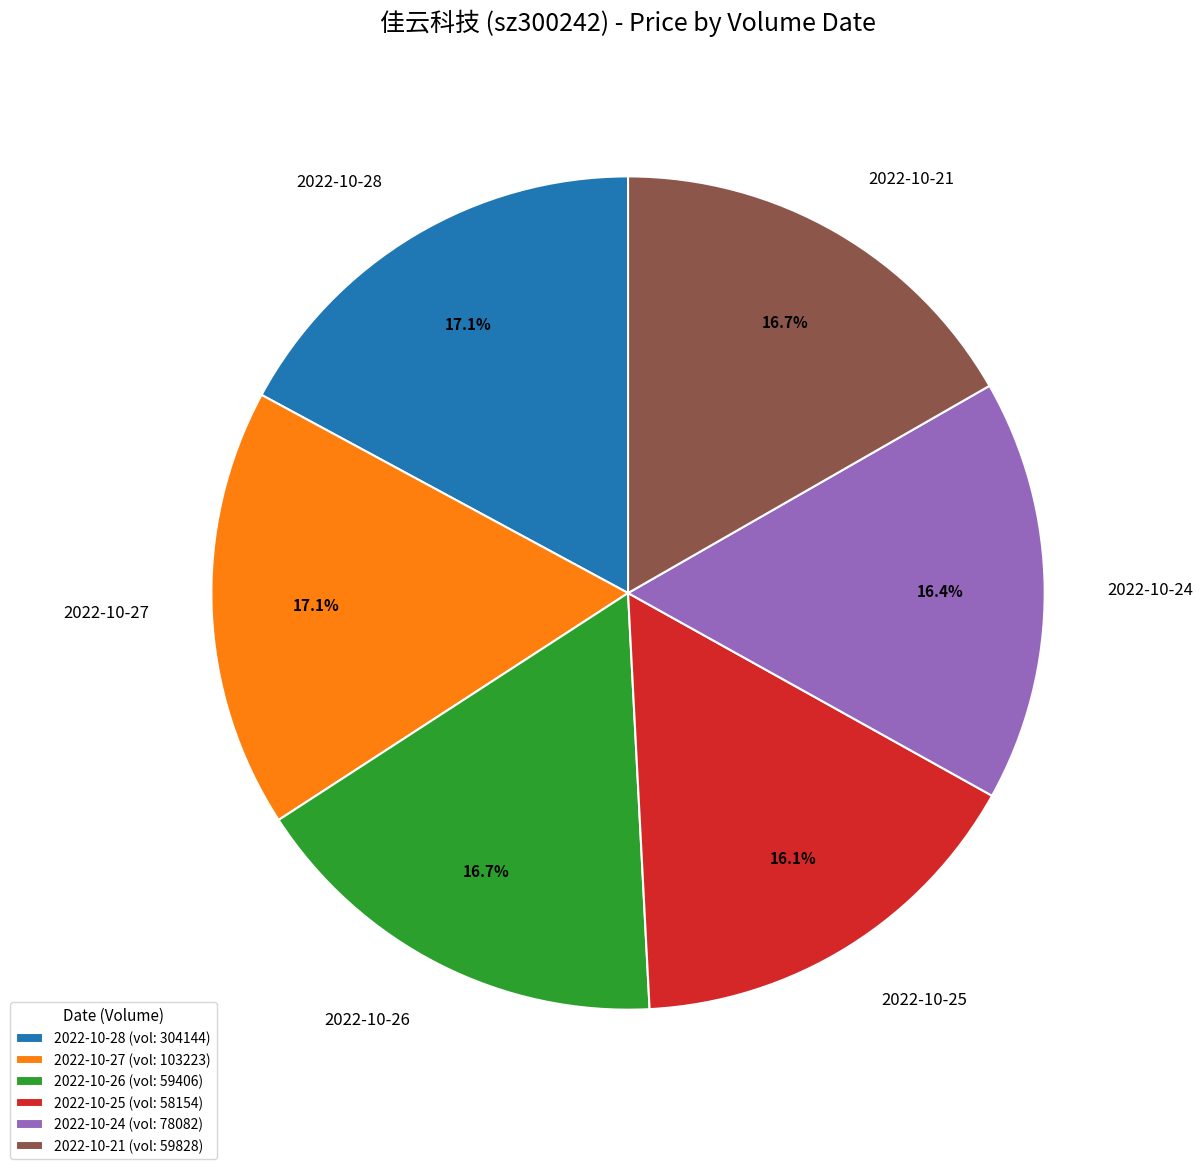

What is the ratio of the value at 2022-10-25 to the value at 2022-10-24?

1.0